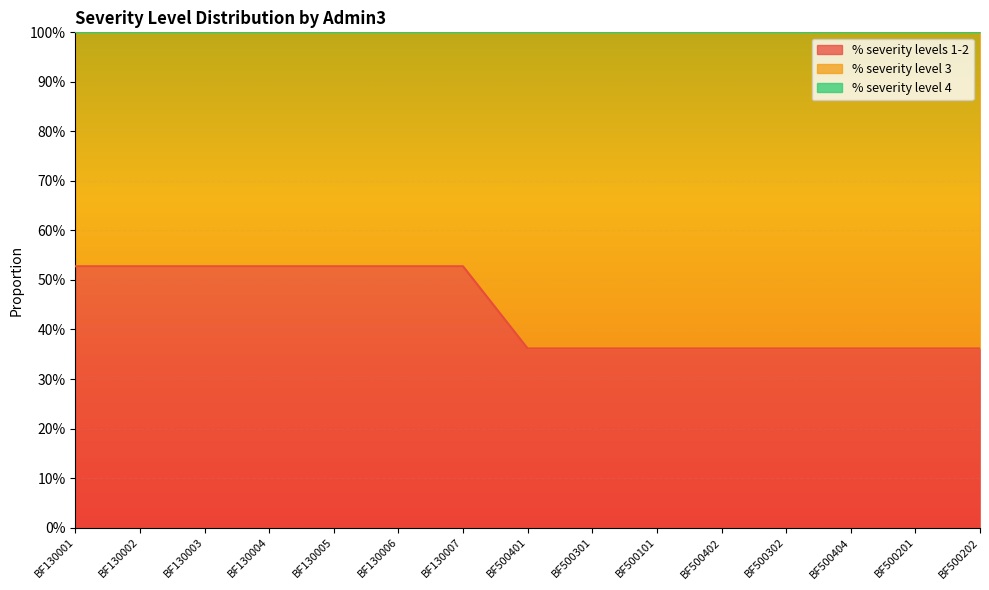

What is the difference between the % severity level 3 values at BF130006 and BF500404?

0.2